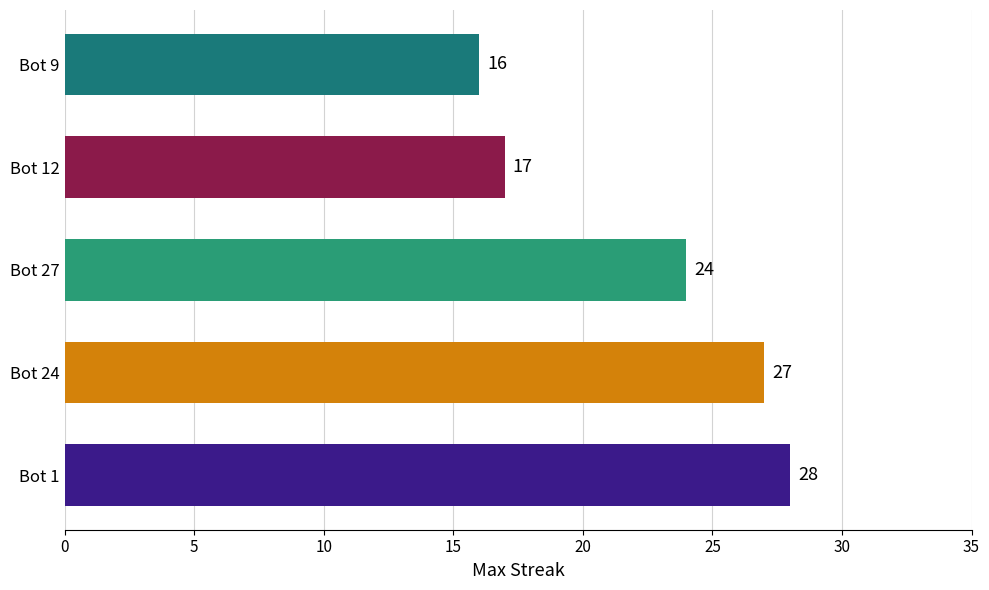

Are the bars grouped side by side (vs. stacked)?

No